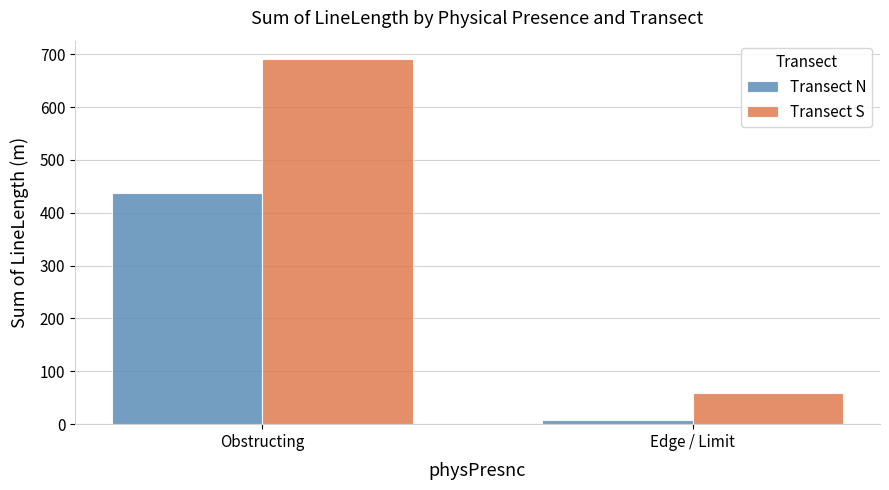

What is the minimum value for Transect S?

58.4